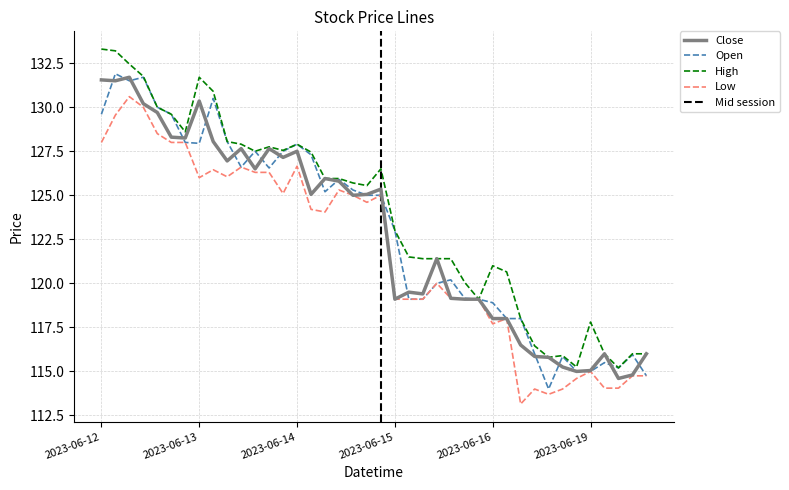

True or false: Low has more than 1 points higher than both neighbors.

True